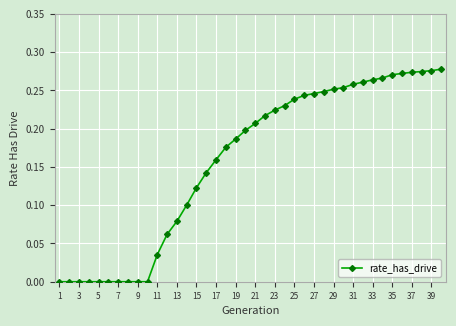

Count the number of data series in this chart.

1